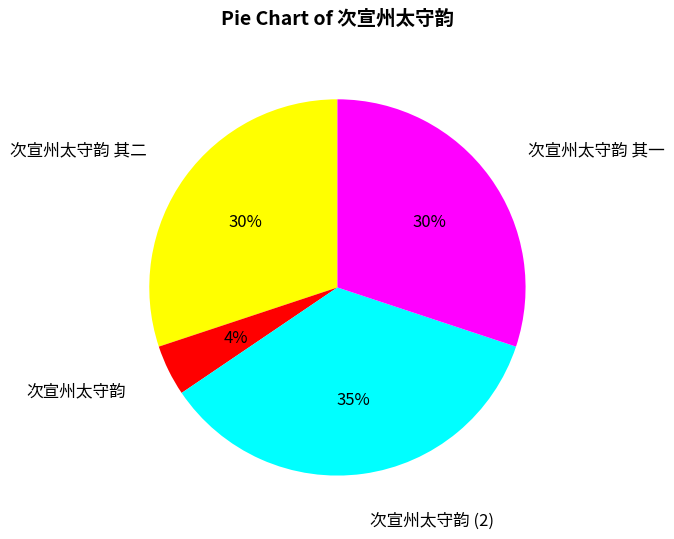

Do 次宣州太守韵 其一 and 次宣州太守韵 together represent more than half of the pie?

No